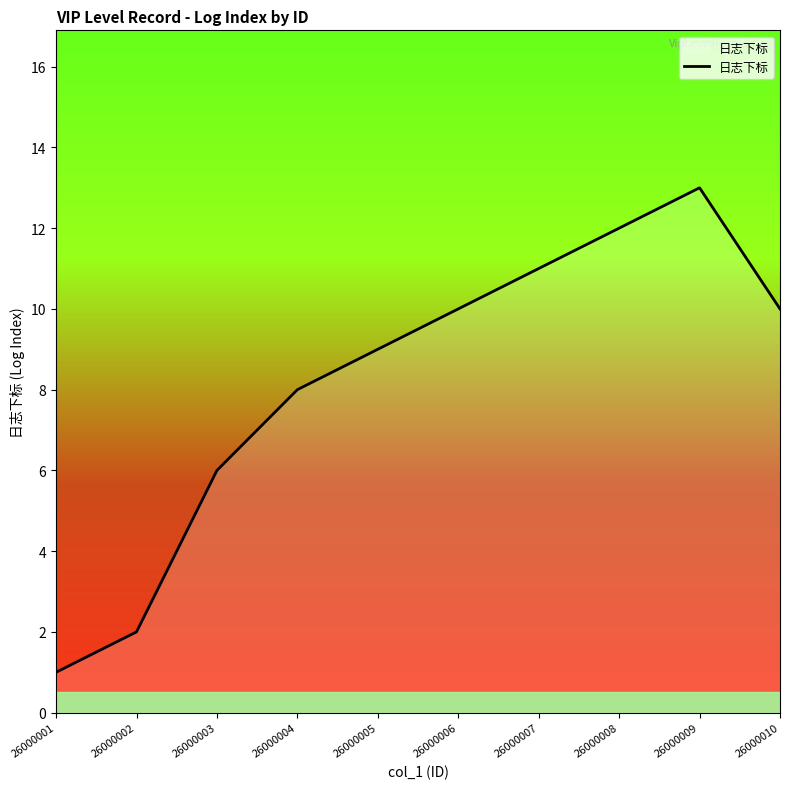

What is the sum of all values?

82